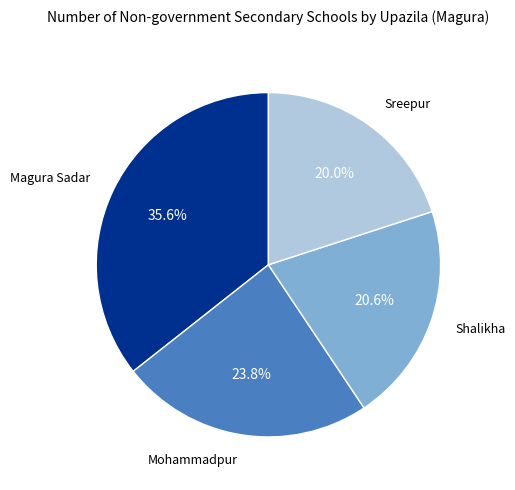

To the nearest percent, what is the difference between the Magura Sadar and Sreepur slice percentages?

16%